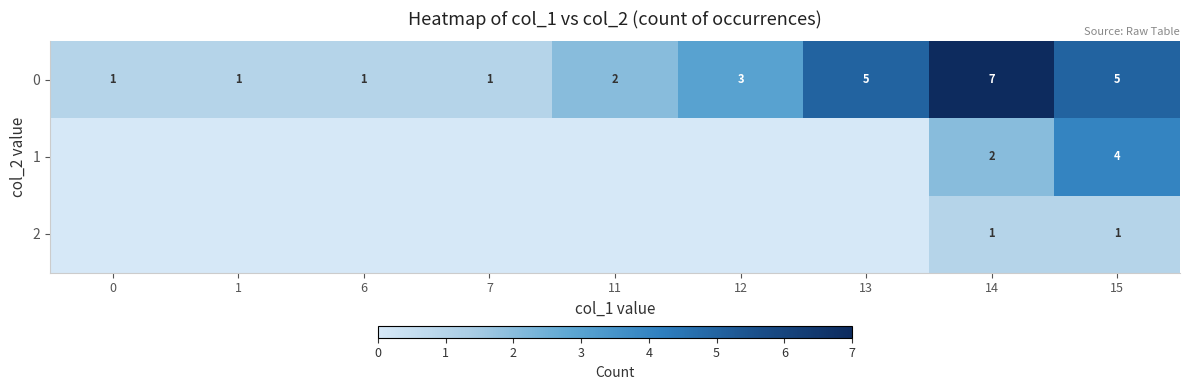

The value of 0 at 11 is 1. True or false?

False